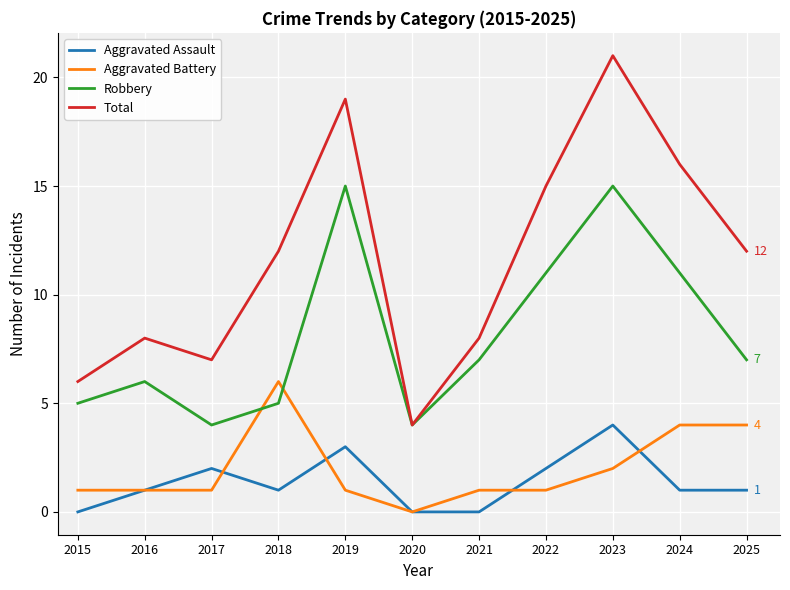

True or false: Aggravated Battery and Total intersect in this chart.

False